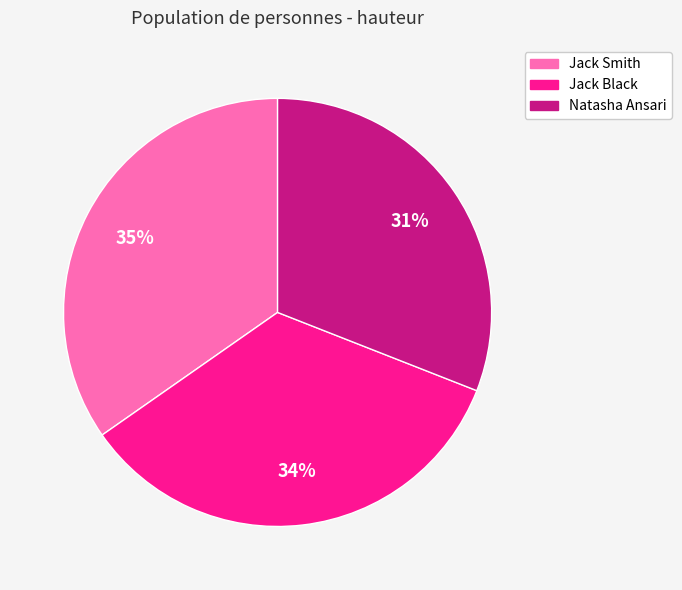

Count the number of slices in the pie.

3